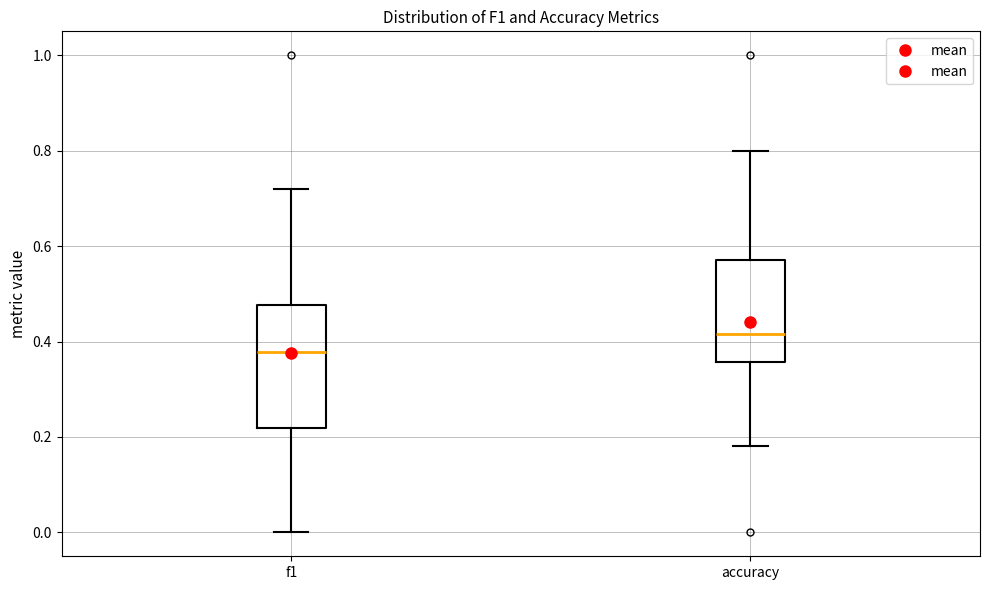

Where does the upper whisker of the box for f1 end on the y-axis? The values are not printed on the chart, so give them approximately, as read against the axis.

0.72